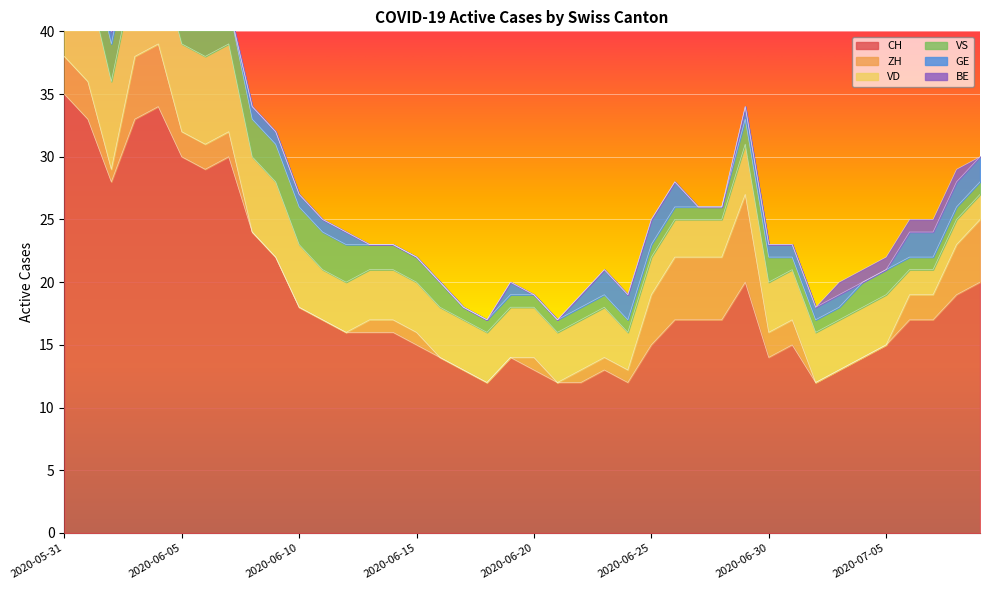

True or false: CH and BE cross at least once.

False